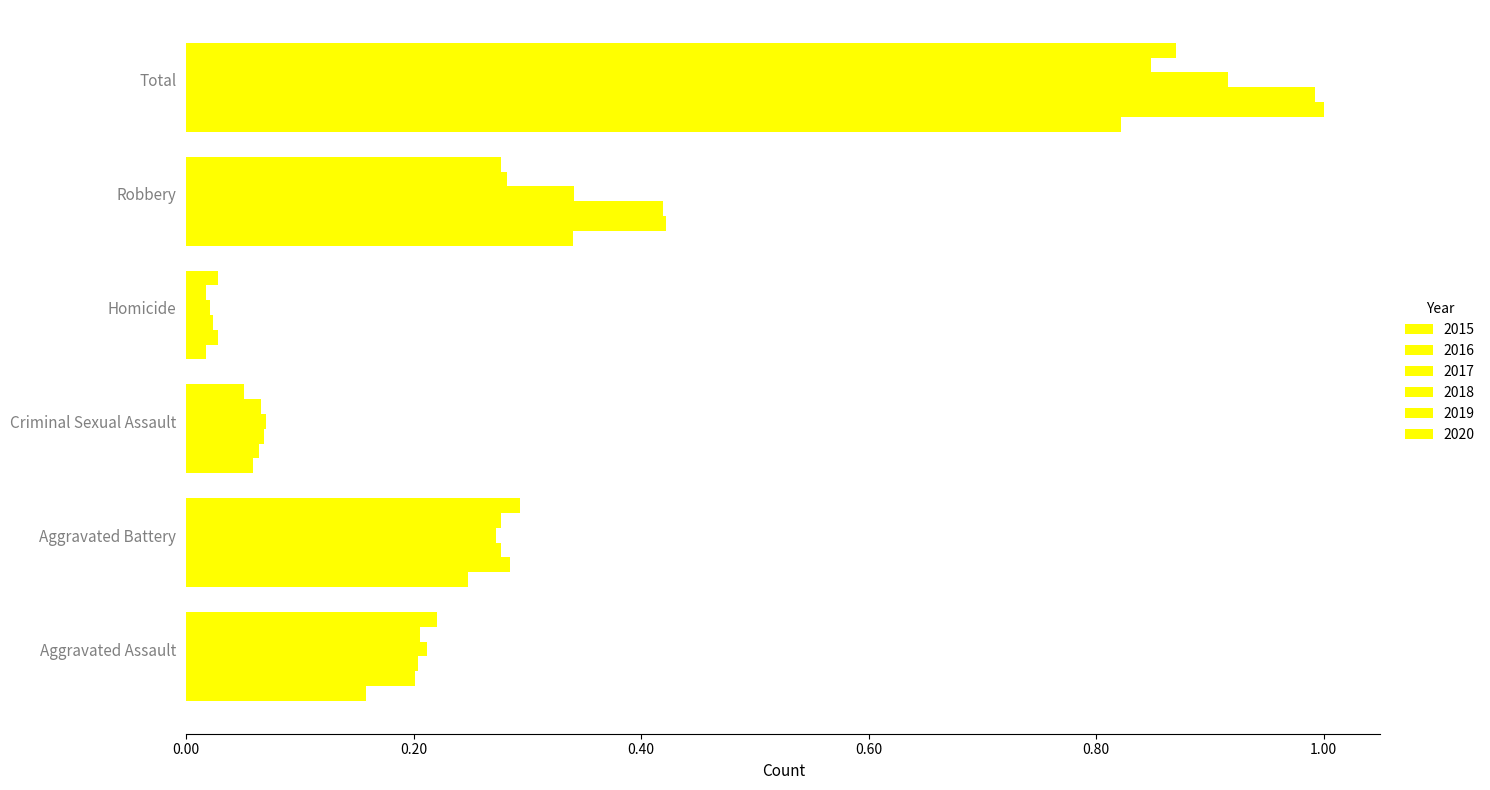

What is the maximum value for 2015?

0.8